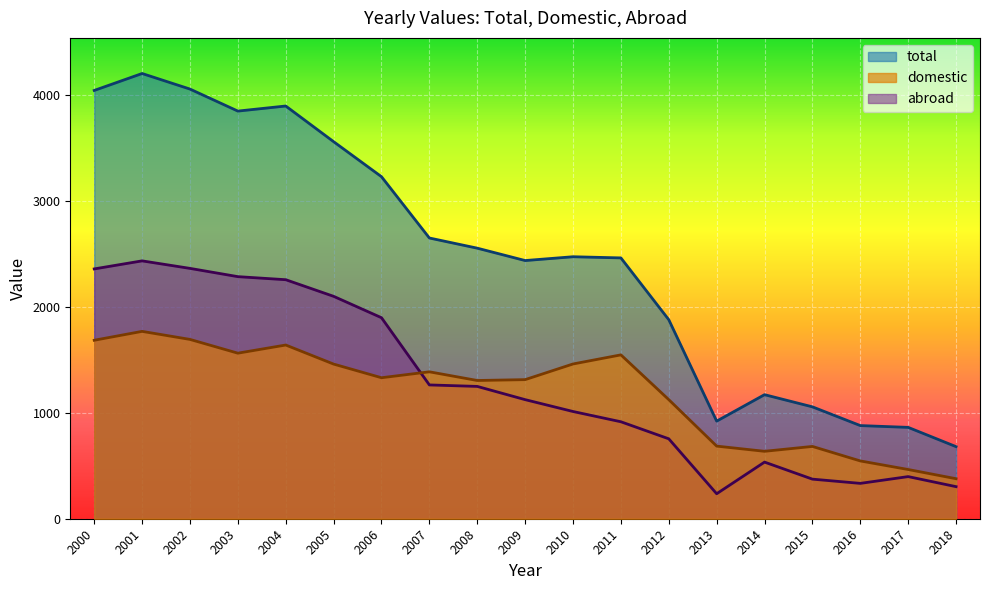

In total, how many points are higher than both neighbors (excluding endpoints)?

4